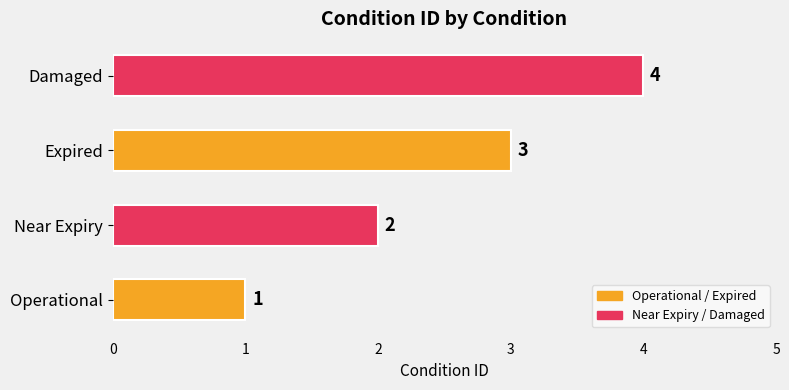

The value at Damaged is 4. True or false?

True